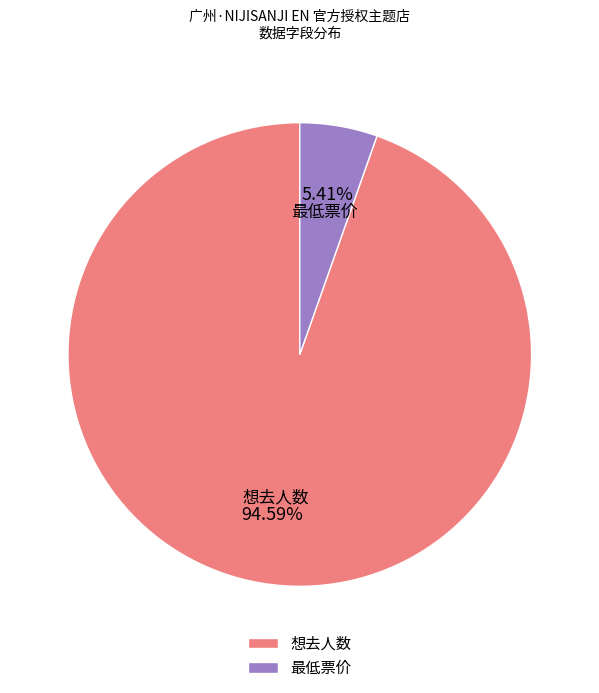

Which category has the smallest portion of the pie?

最低票价